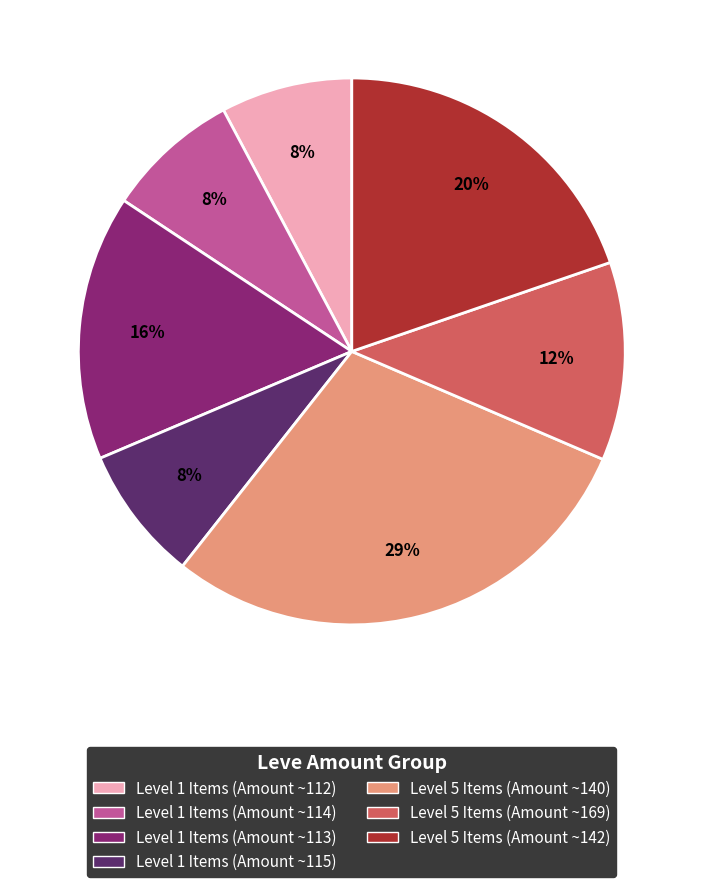

How many segments does this pie chart have?

7